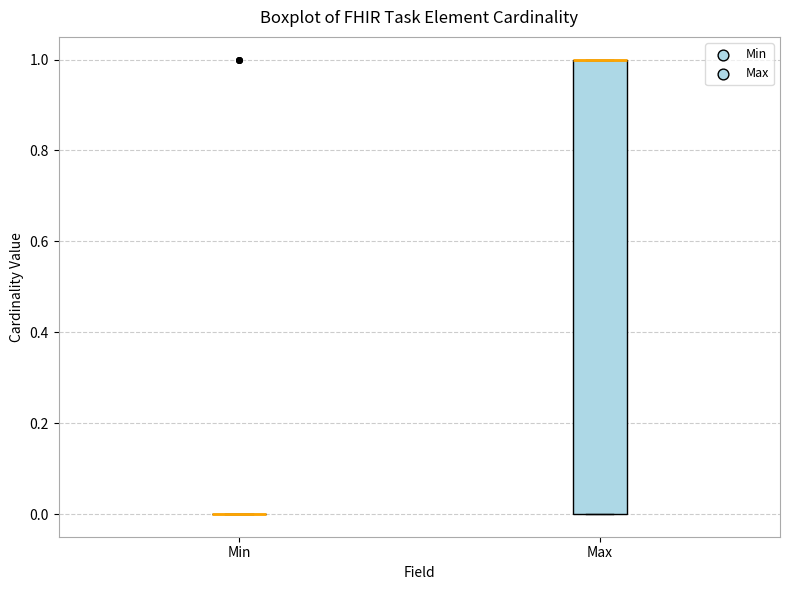

Reading left to right, transcribe this box plot: for each box, give where its median line is, the range the box spans, and where its two whiskers end, as read against the y-axis. The values are not printed on the chart, so give them approximately, as read against the axis.

Min: box collapsed to a line at 0, whiskers 0 to 0
Max: median 1 (drawn on the box's upper edge), box 0 to 1, whiskers 0 to 1